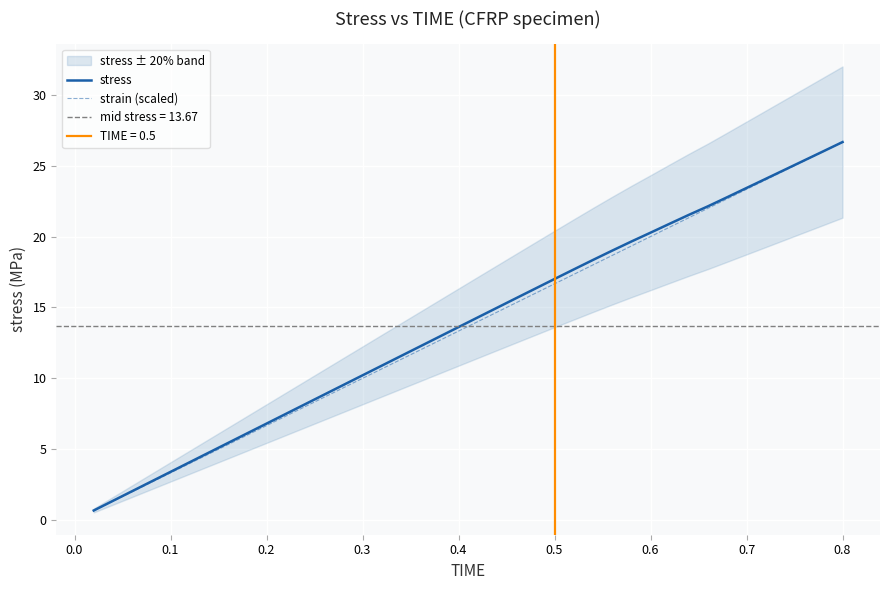

Is this an area chart (filled region under the line)?

No